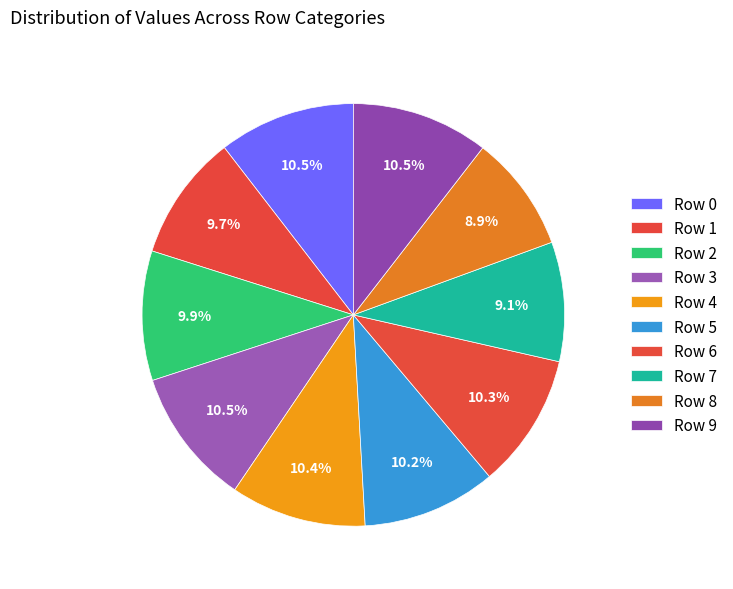

Rank the categories by value from highest to lowest.

3, 9, 0, 4, 6, 5, 2, 1, 7, 8